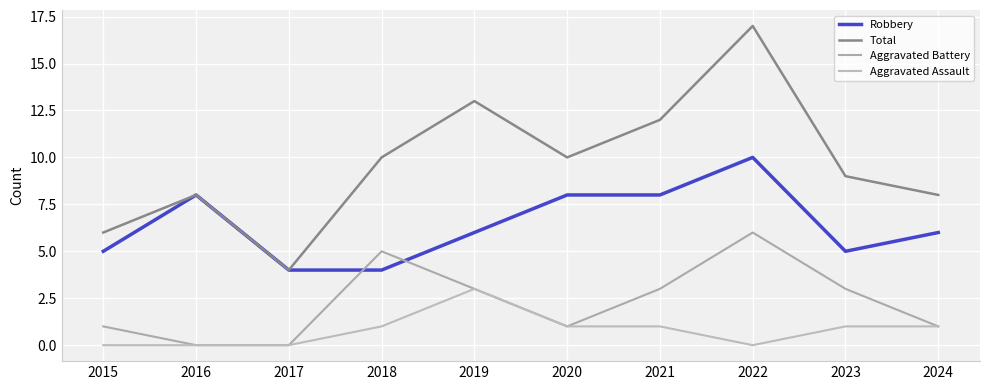

Reading left to right, transcribe all the data shown in this chart.

Robbery: 2015=5	2016=8	2017=4	2018=4	2019=6	2020=8	2021=8	2022=10	2023=5	2024=6
Total: 2015=6	2016=8	2017=4	2018=10	2019=13	2020=10	2021=12	2022=17	2023=9	2024=8
Aggravated Battery: 2015=1	2016=0	2017=0	2018=5	2019=3	2020=1	2021=3	2022=6	2023=3	2024=1
Aggravated Assault: 2015=0	2016=0	2017=0	2018=1	2019=3	2020=1	2021=1	2022=0	2023=1	2024=1